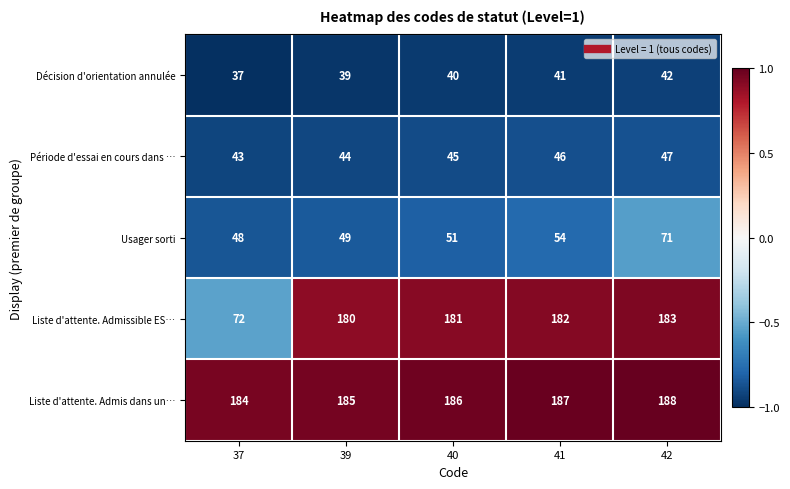

Reading right to left, transcribe all the data shown in this chart.

Décision d'orientation annulée: 42=42	41=41	40=40	39=39	37=37
Période d'essai en cours dans …: 42=47	41=46	40=45	39=44	37=43
Usager sorti: 42=71	41=54	40=51	39=49	37=48
Liste d'attente. Admissible ES…: 42=183	41=182	40=181	39=180	37=72
Liste d'attente. Admis dans un…: 42=188	41=187	40=186	39=185	37=184